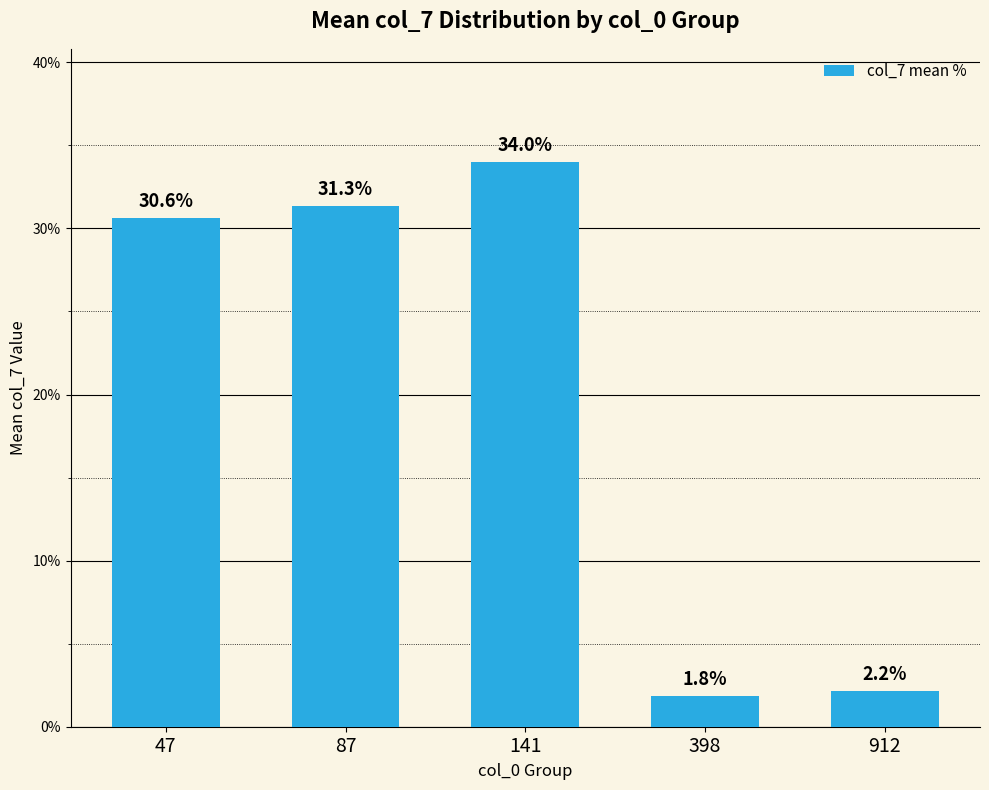

Rank the categories by value from highest to lowest.

141, 87, 47, 912, 398